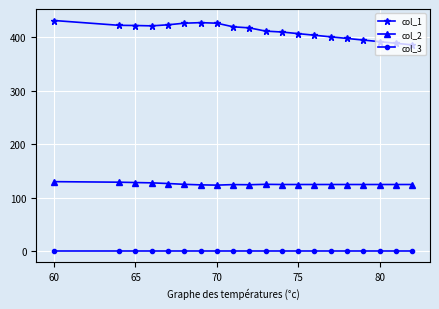

Rank the series by their maximum value, from highest to lowest.

col_1, col_2, col_3